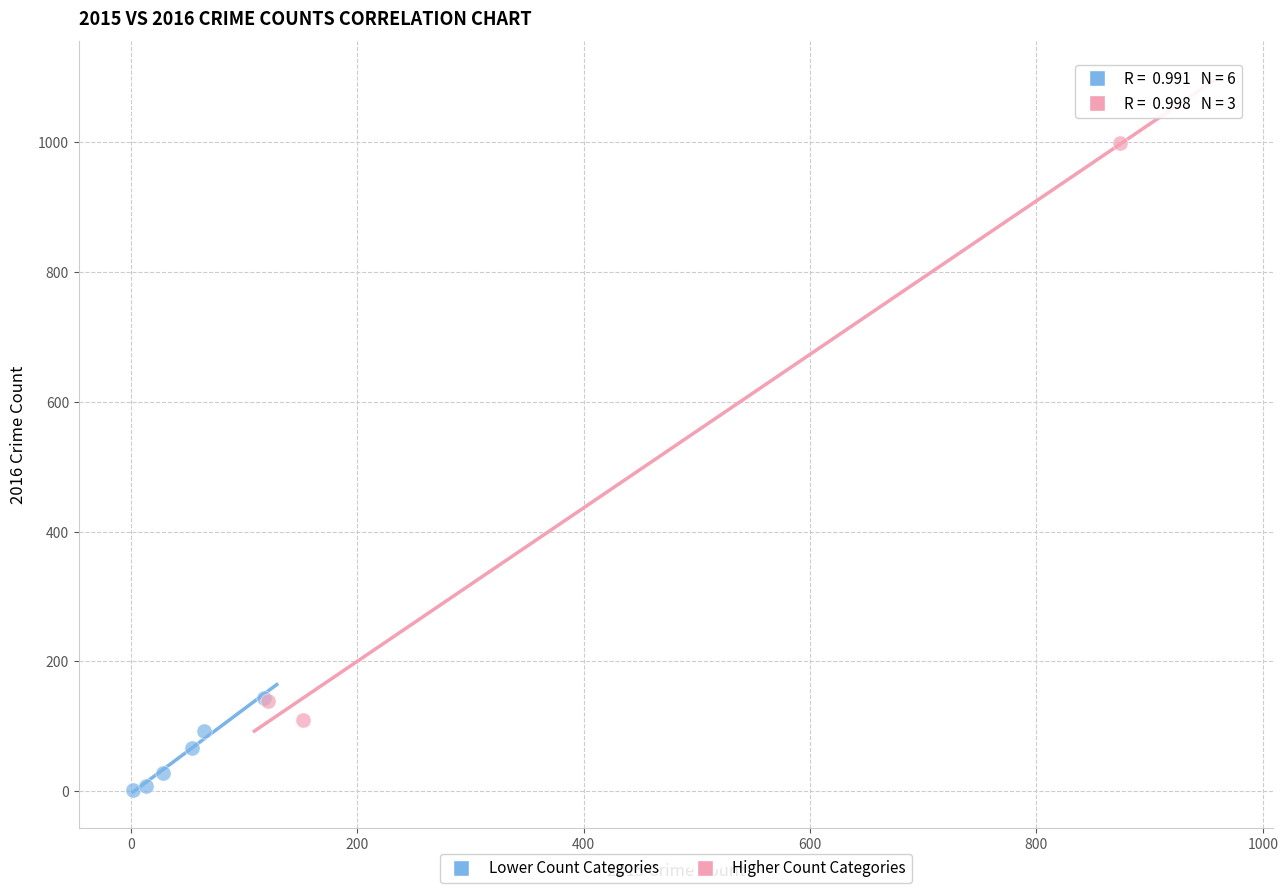

Which series has the largest Y range (max minus min)?

Higher Count Categories